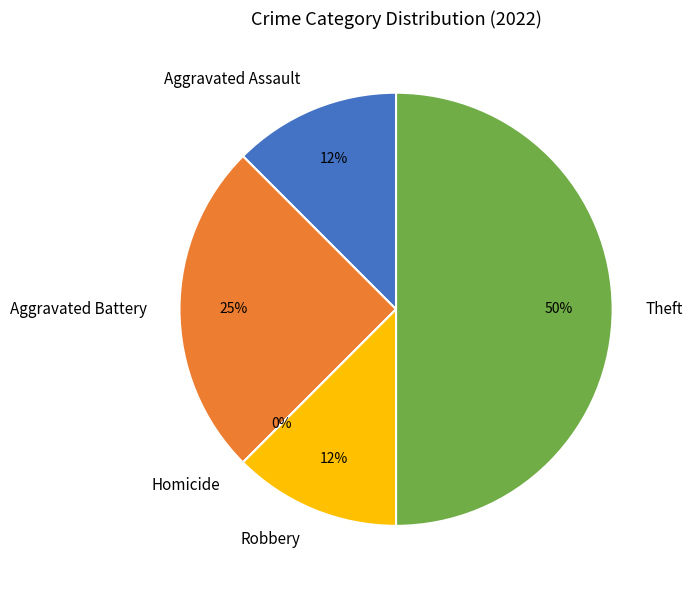

What percentage is the Theft slice, to the nearest percent?

50%